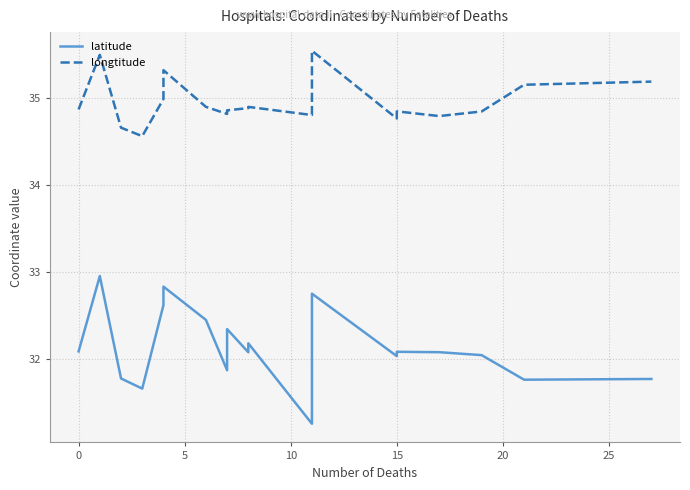

True or false: latitude and longtitude cross at least once.

False